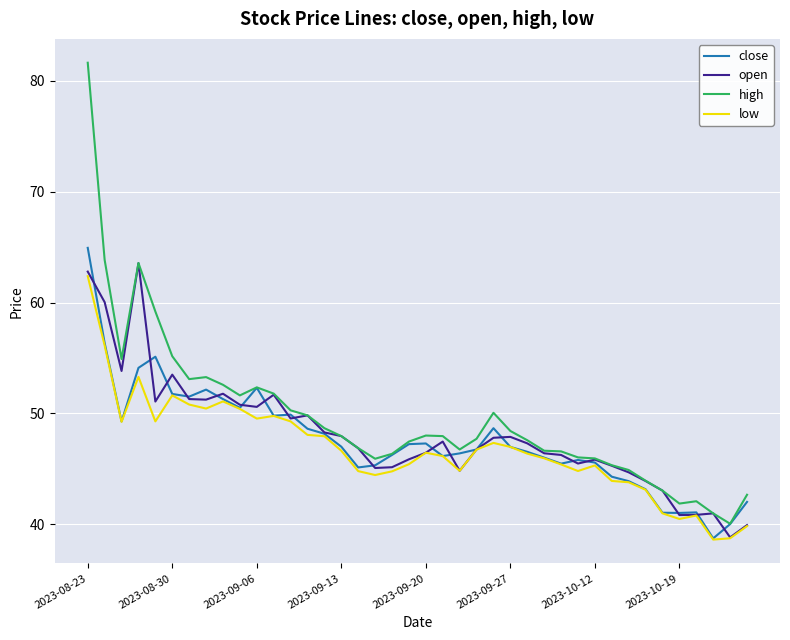

What is the greatest value displayed?

81.6